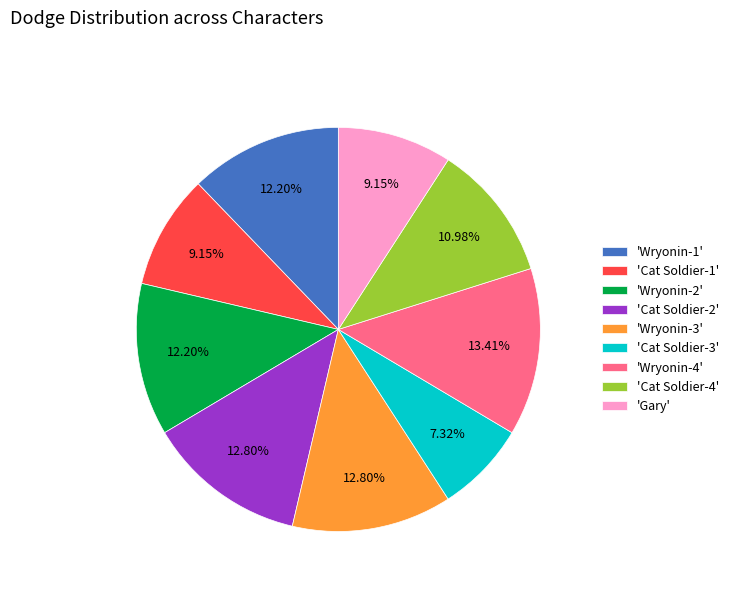

Is there any slice that represents more than half of the pie?

No